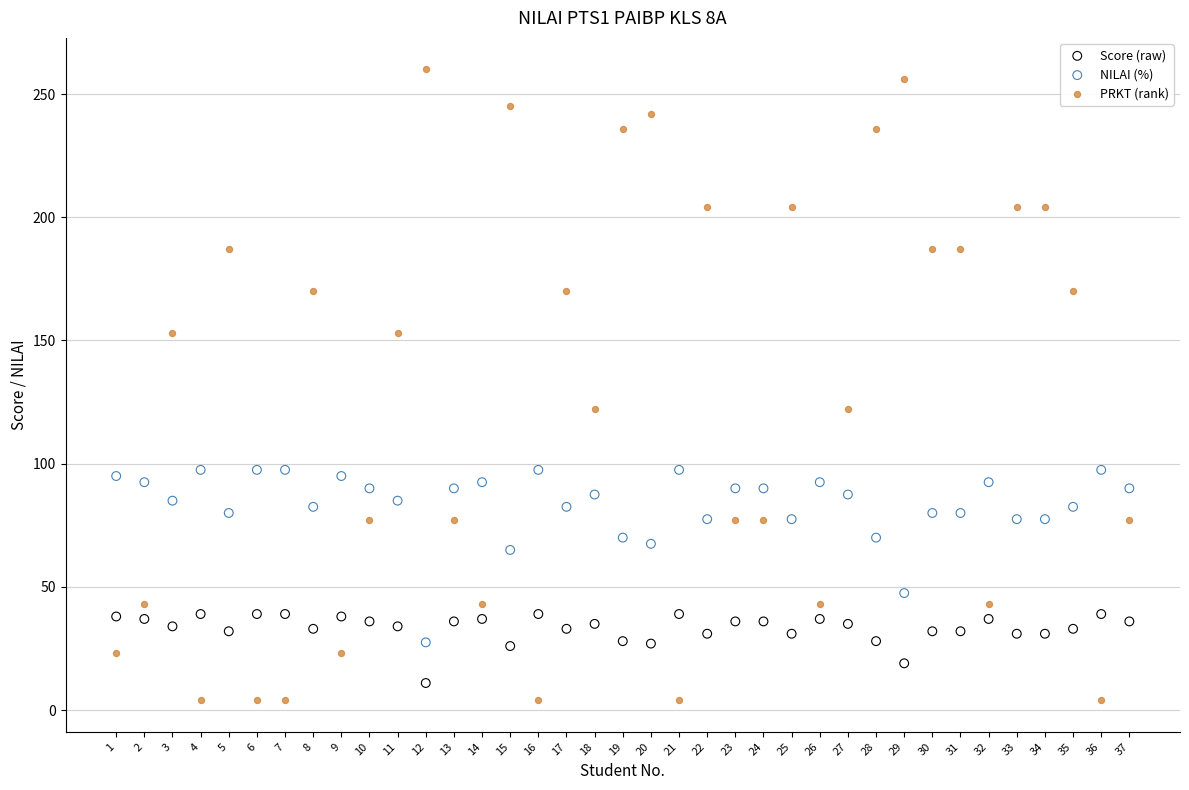

Which series has the widest spread of Y values?

PRKT (rank)